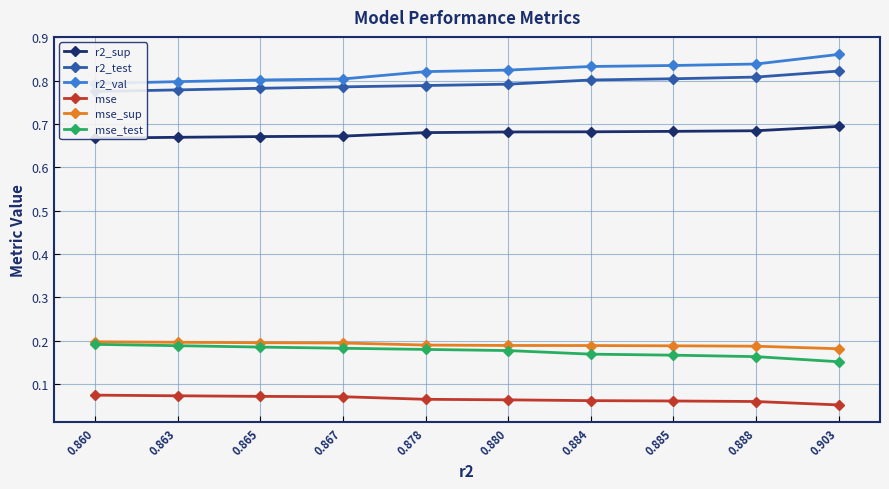

Rank the series by their maximum value, from lowest to highest.

mse, mse_test, mse_sup, r2_sup, r2_test, r2_val